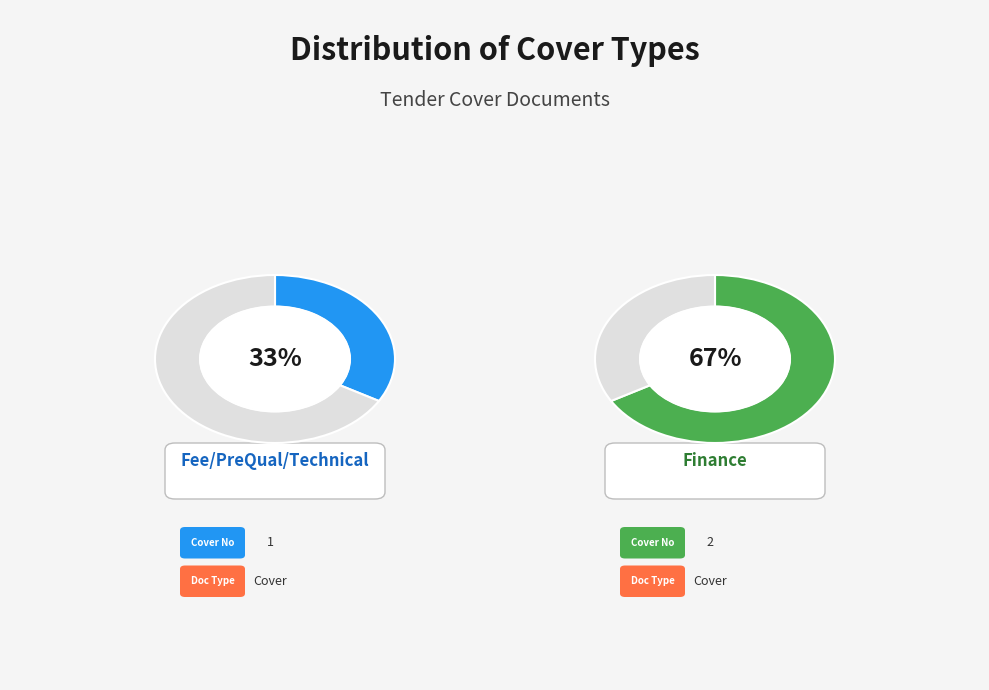

What is the change in value from Fee/PreQual/Technical to Finance?

+1